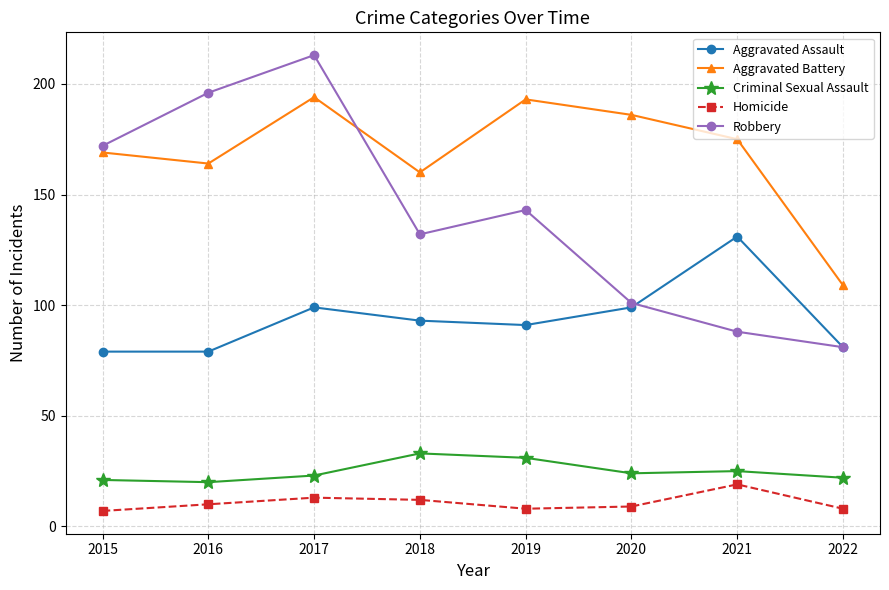

True or false: Homicide has more than 2 interior local peaks.

False